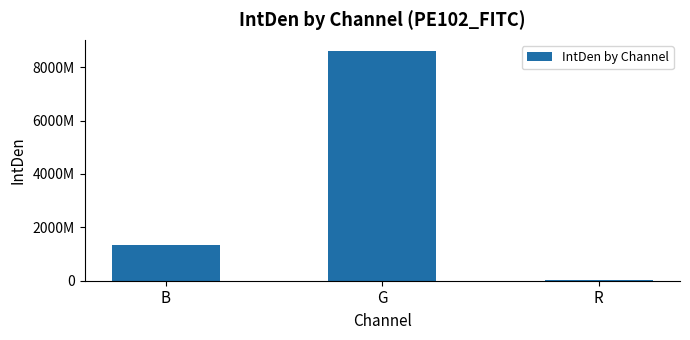

Are the bars horizontal?

No